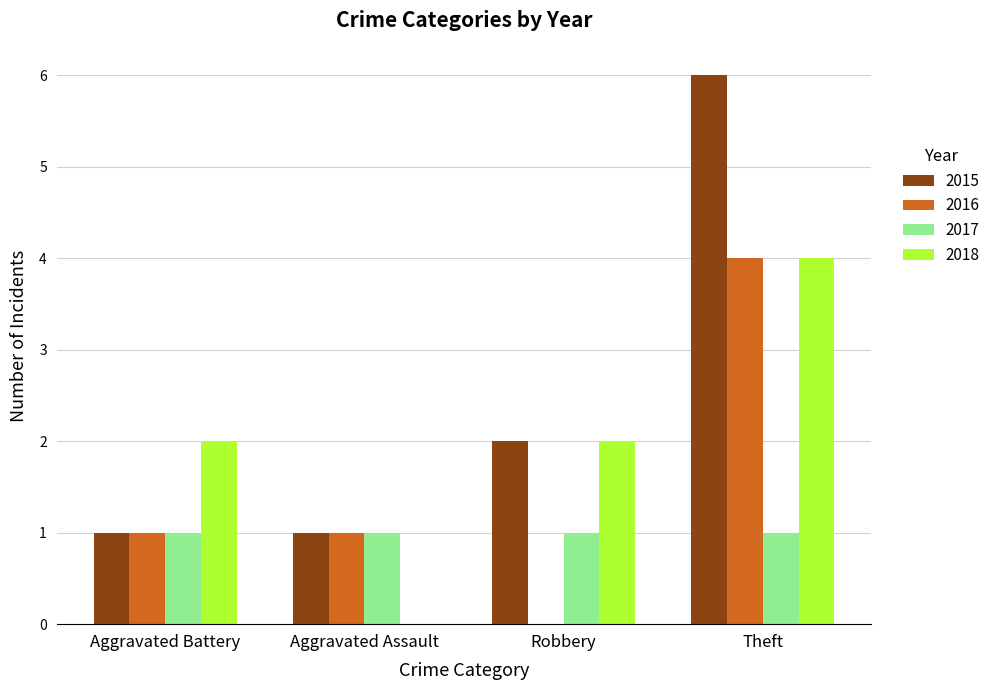

Reading left to right, extract all data points from this chart.

2015: Aggravated Battery=1	Aggravated Assault=1	Robbery=2	Theft=6
2016: Aggravated Battery=1	Aggravated Assault=1	Robbery=0	Theft=4
2017: Aggravated Battery=1	Aggravated Assault=1	Robbery=1	Theft=1
2018: Aggravated Battery=2	Aggravated Assault=0	Robbery=2	Theft=4